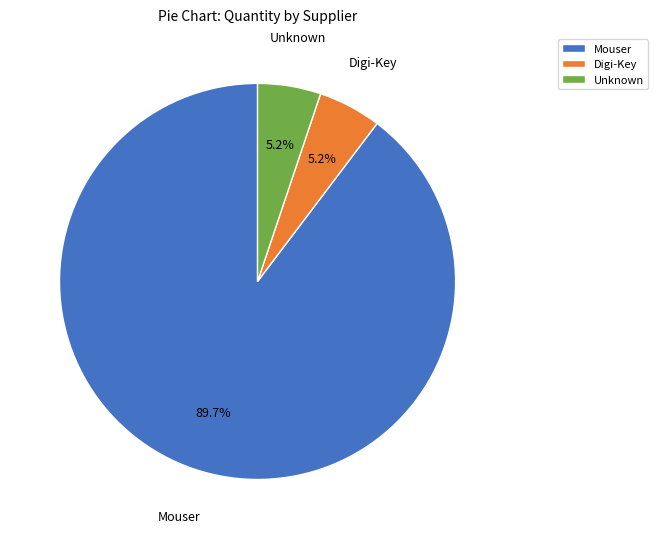

Which category has the biggest portion of the pie?

Mouser